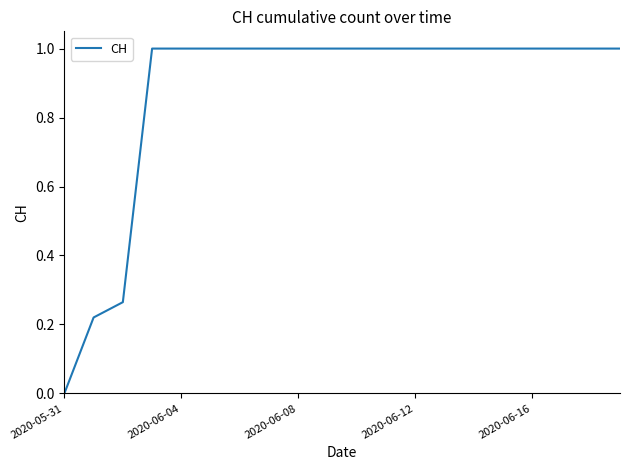

What is the difference between the maximum and minimum values?

1.0